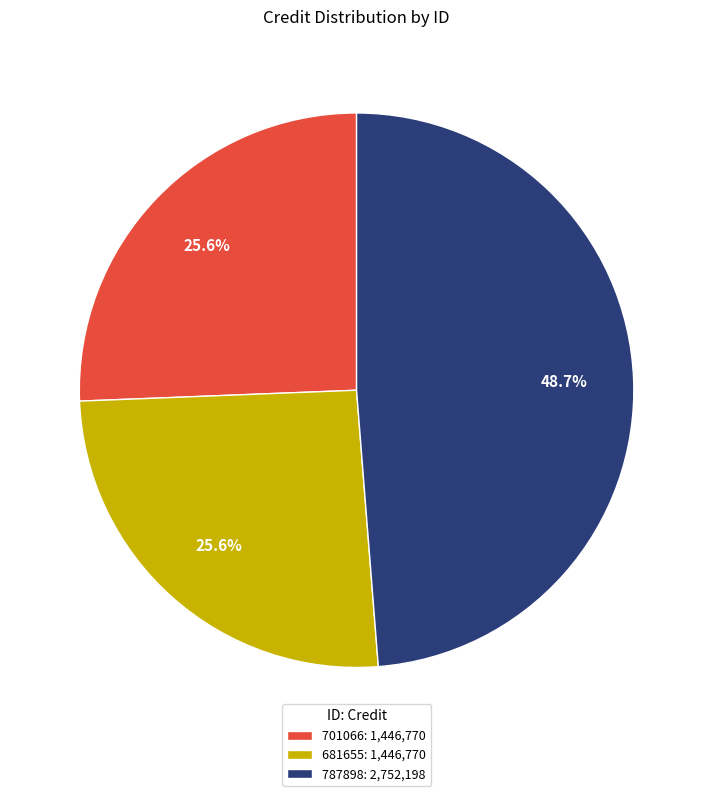

Is there a majority slice in this chart?

No